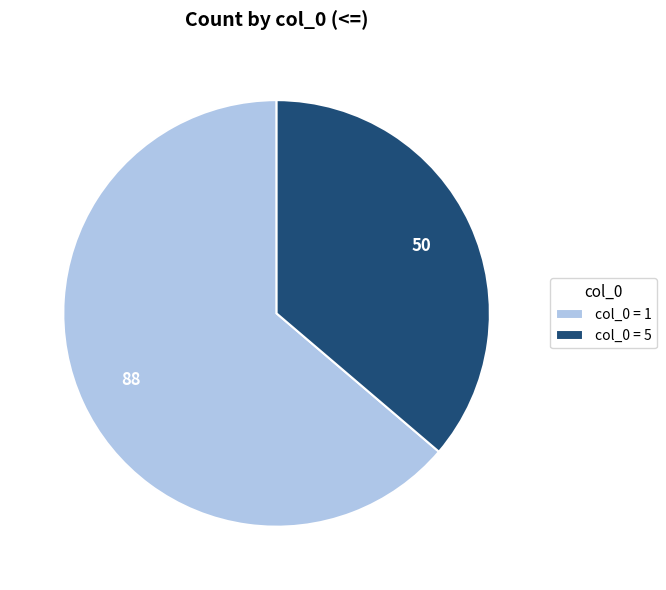

Which category has the biggest portion of the pie?

col_0 = 1